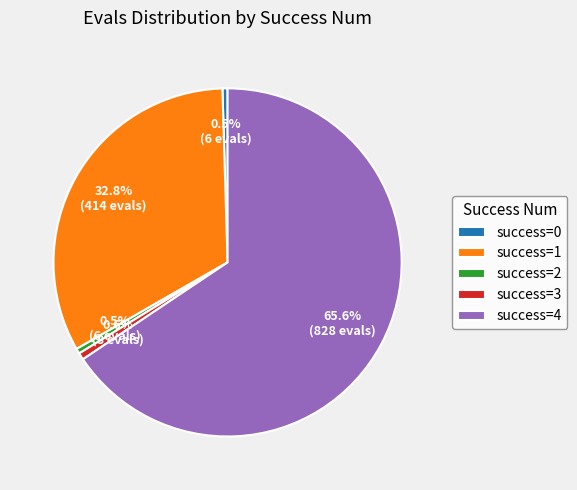

How many slices are in this pie chart?

5